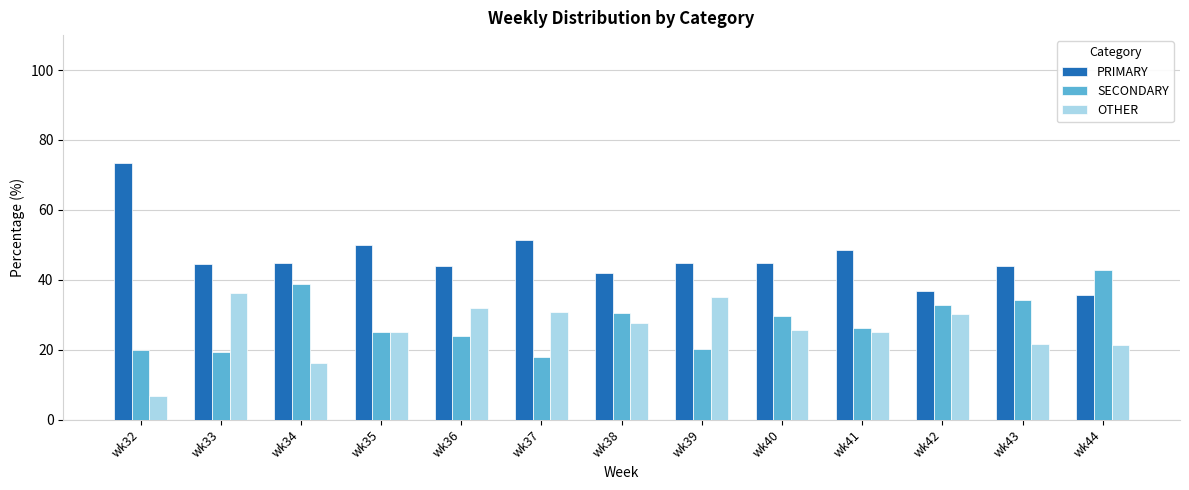

What is the average value of the OTHER series?

25.7